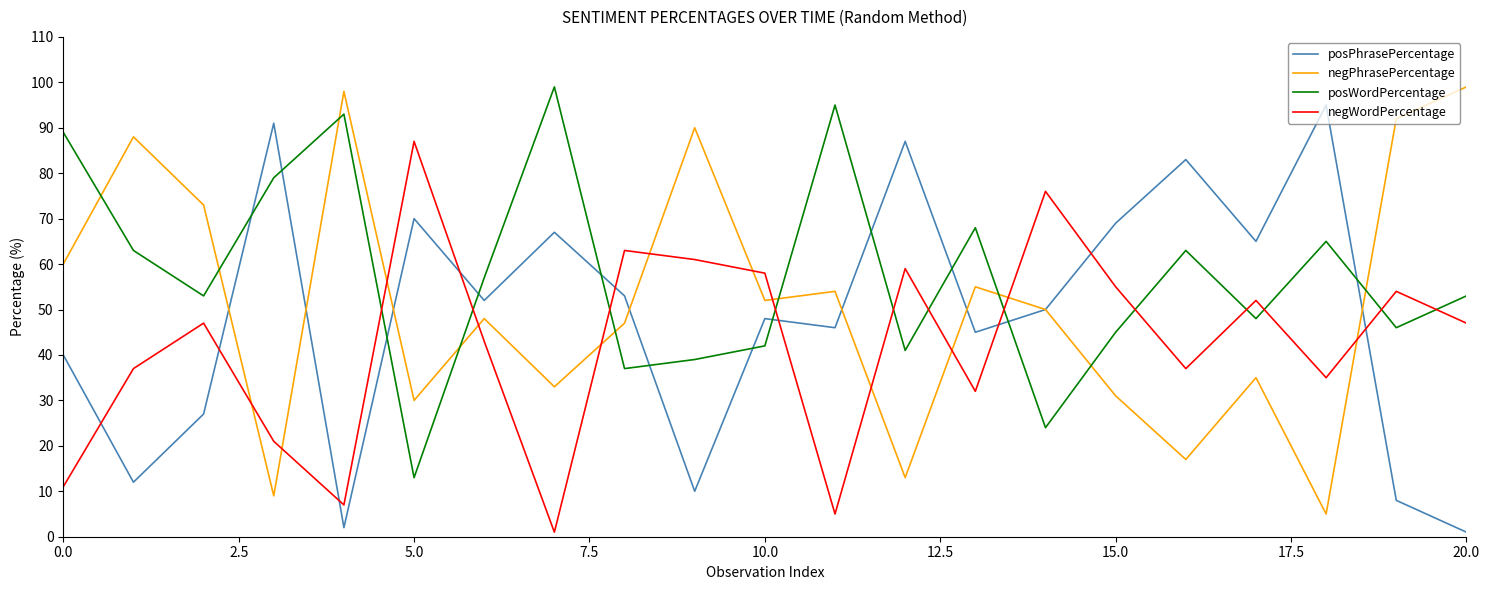

Which series has the largest total across all categories?

posWordPercentage